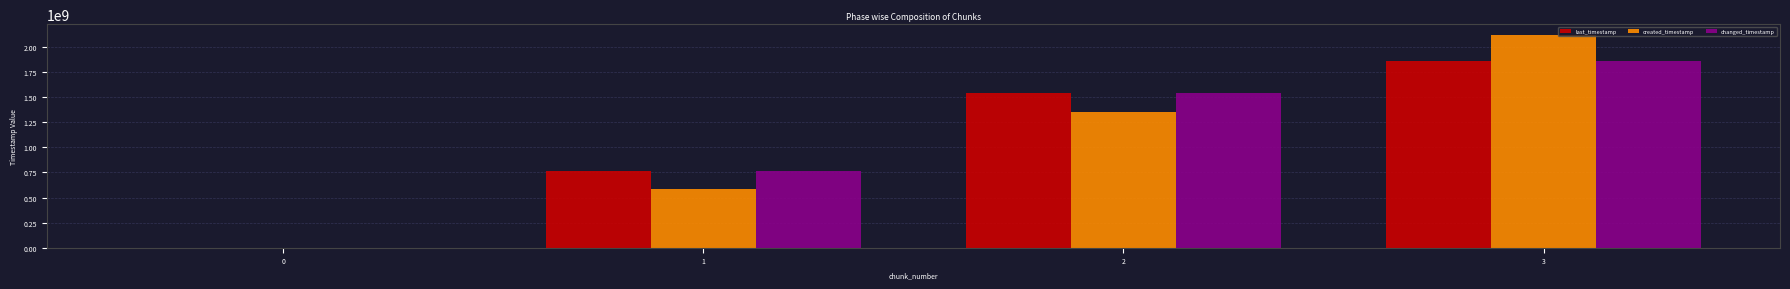

The changed_timestamp series shows 1855666223 at 3. True or false?

True